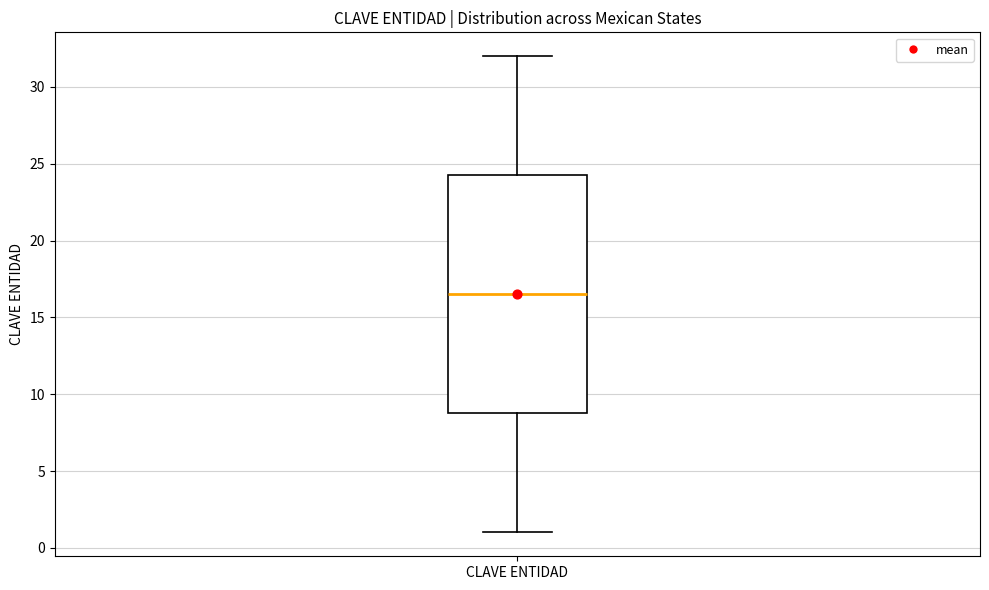

Transcribe this box plot: give where the median line is, the range the box spans, and where the two whiskers end, as read against the y-axis. The values are not printed on the chart, so give them approximately, as read against the axis.

median 16.5, box 9.0 to 24.5, whiskers 1.0 to 32.0